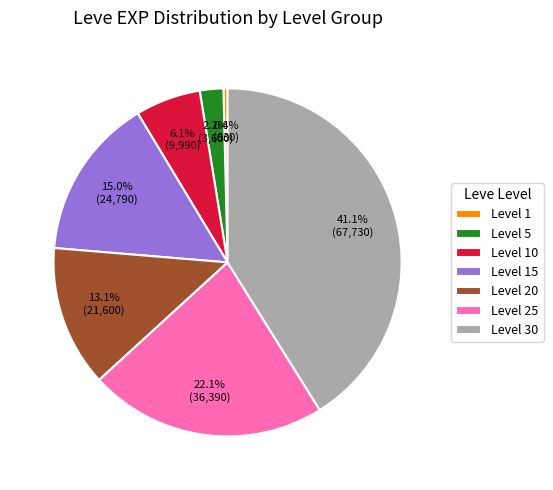

Is there any slice that represents more than half of the pie?

No